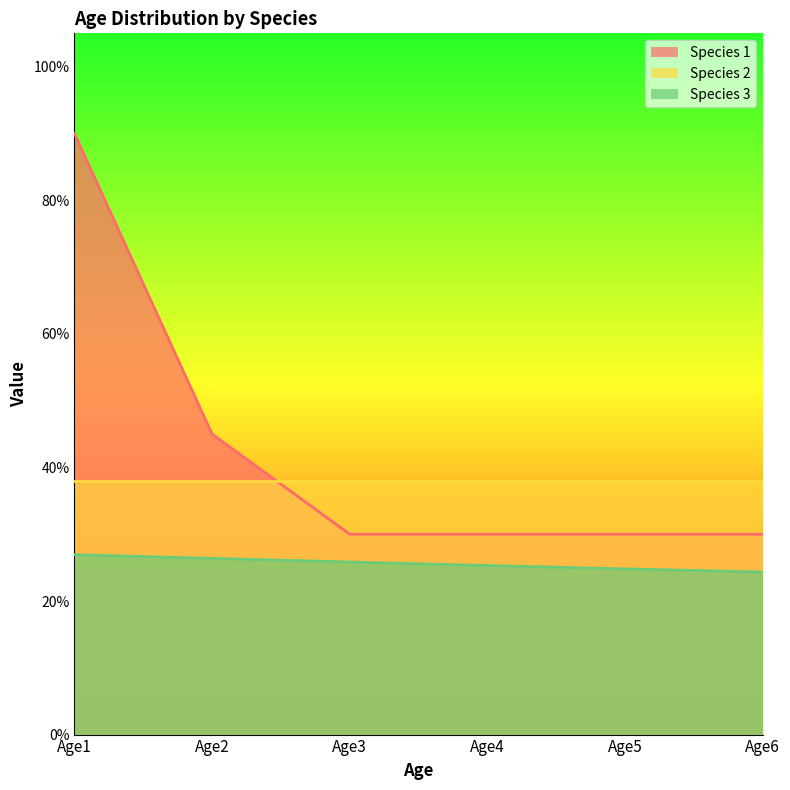

Between Age3 and Age4, which series saw the biggest shift?

Species 3